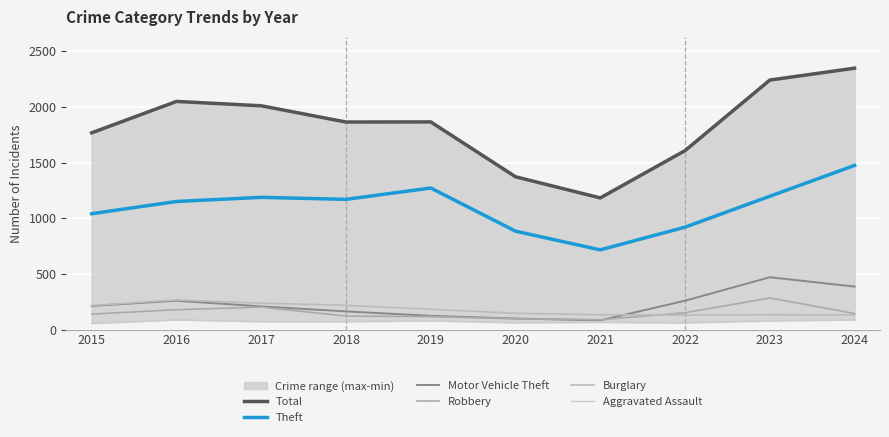

Where does the Aggravated Assault series first go above 72?

2016